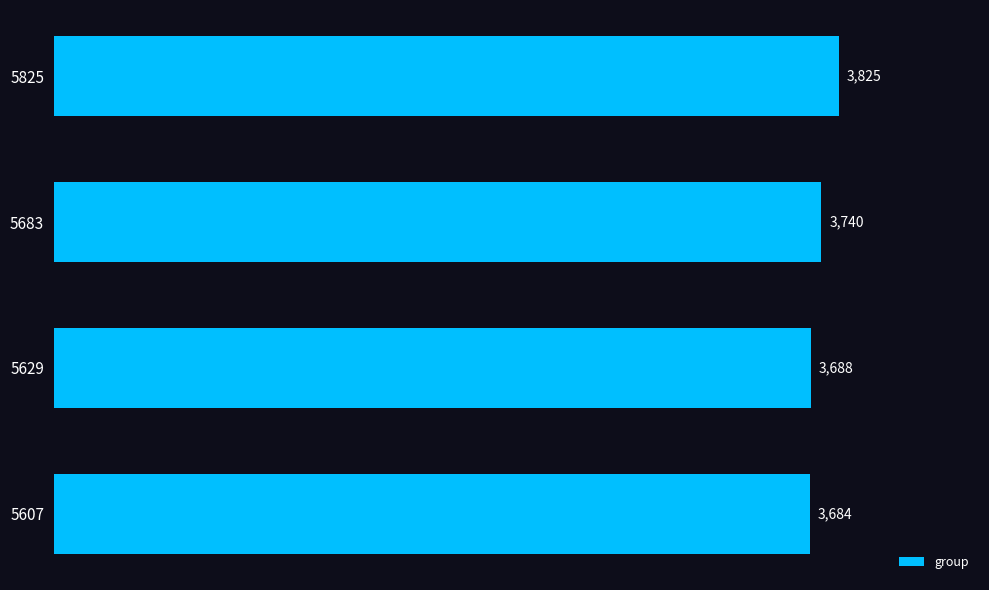

What is the greatest value displayed?

3825